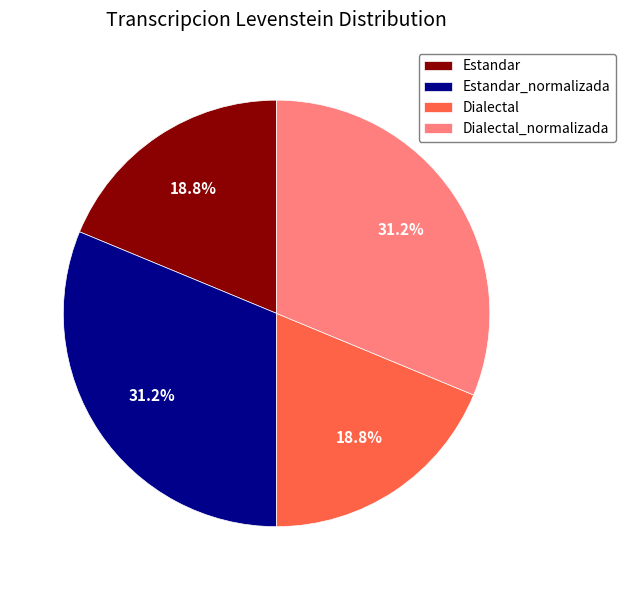

To the nearest percent, what is the difference between the Estandar_normalizada and Dialectal slice percentages?

12%